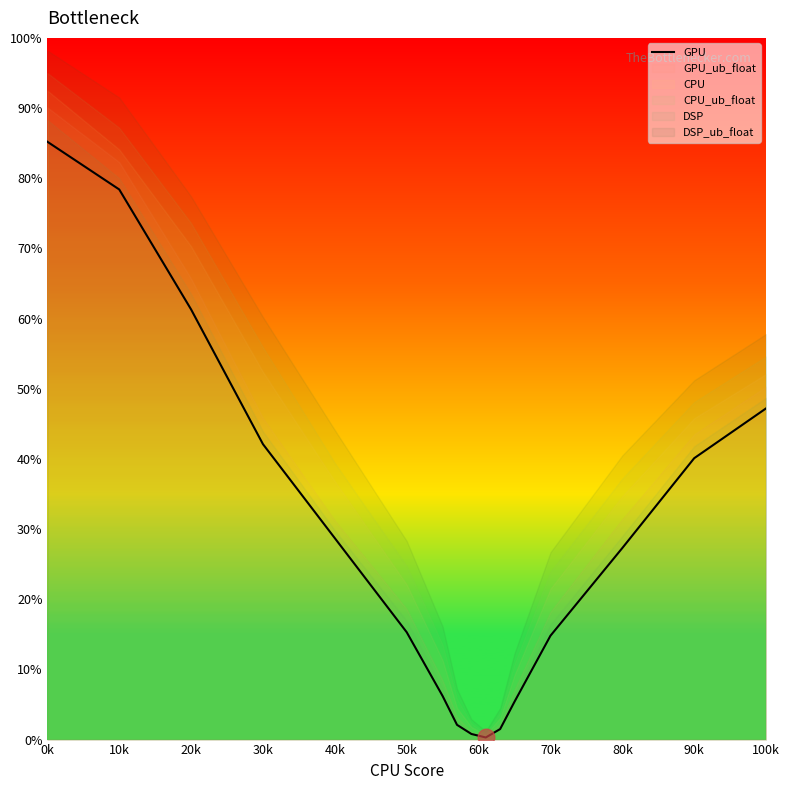

The value of GPU at 50k is 15.3. True or false?

True